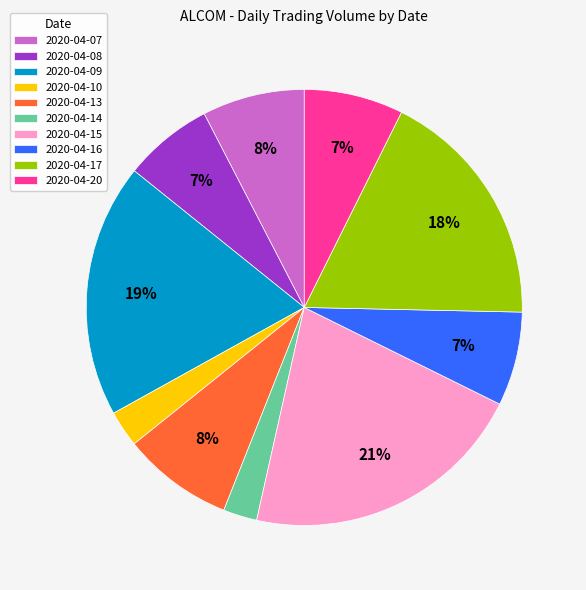

Count the number of slices in the pie.

10